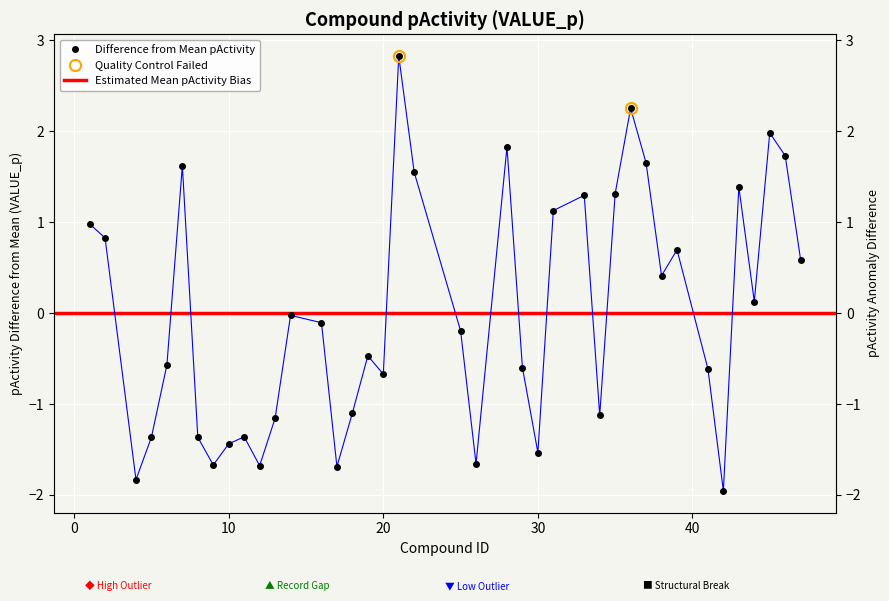

Read the value at 30.

-1.5